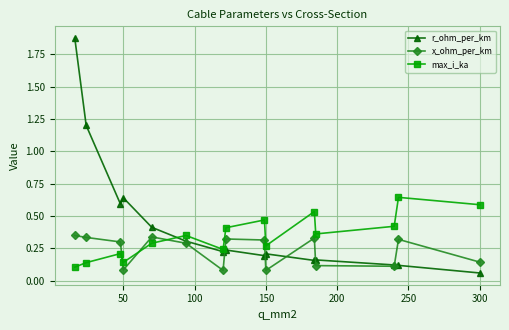

How many intersections are there between max_i_ka and x_ohm_per_km?

3